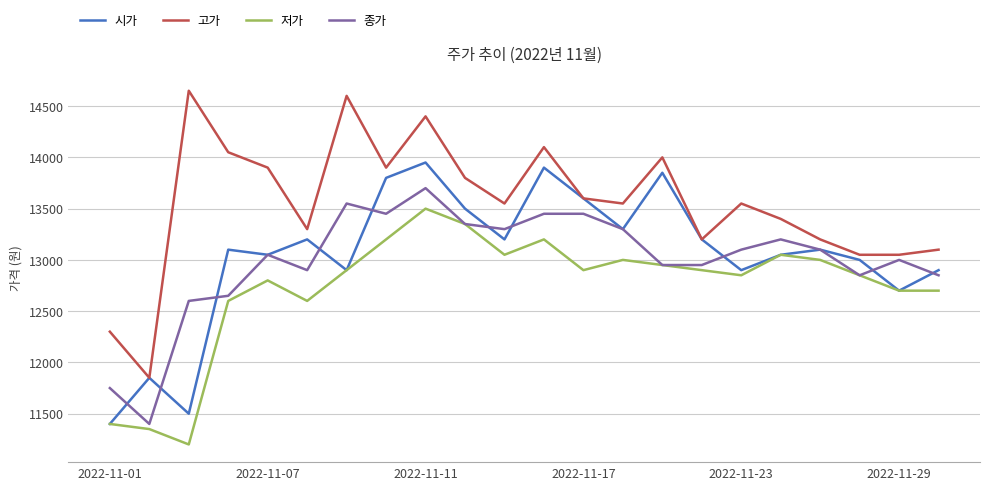

Is this an area chart (filled region under the line)?

No